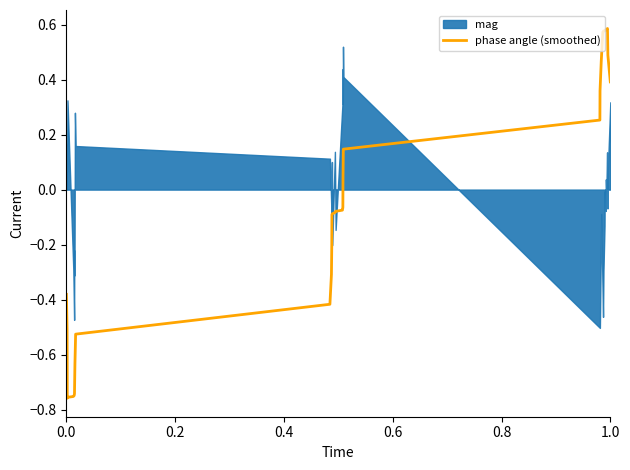

The value of phase angle (smoothed) at 1.0 is 0.4. True or false?

True